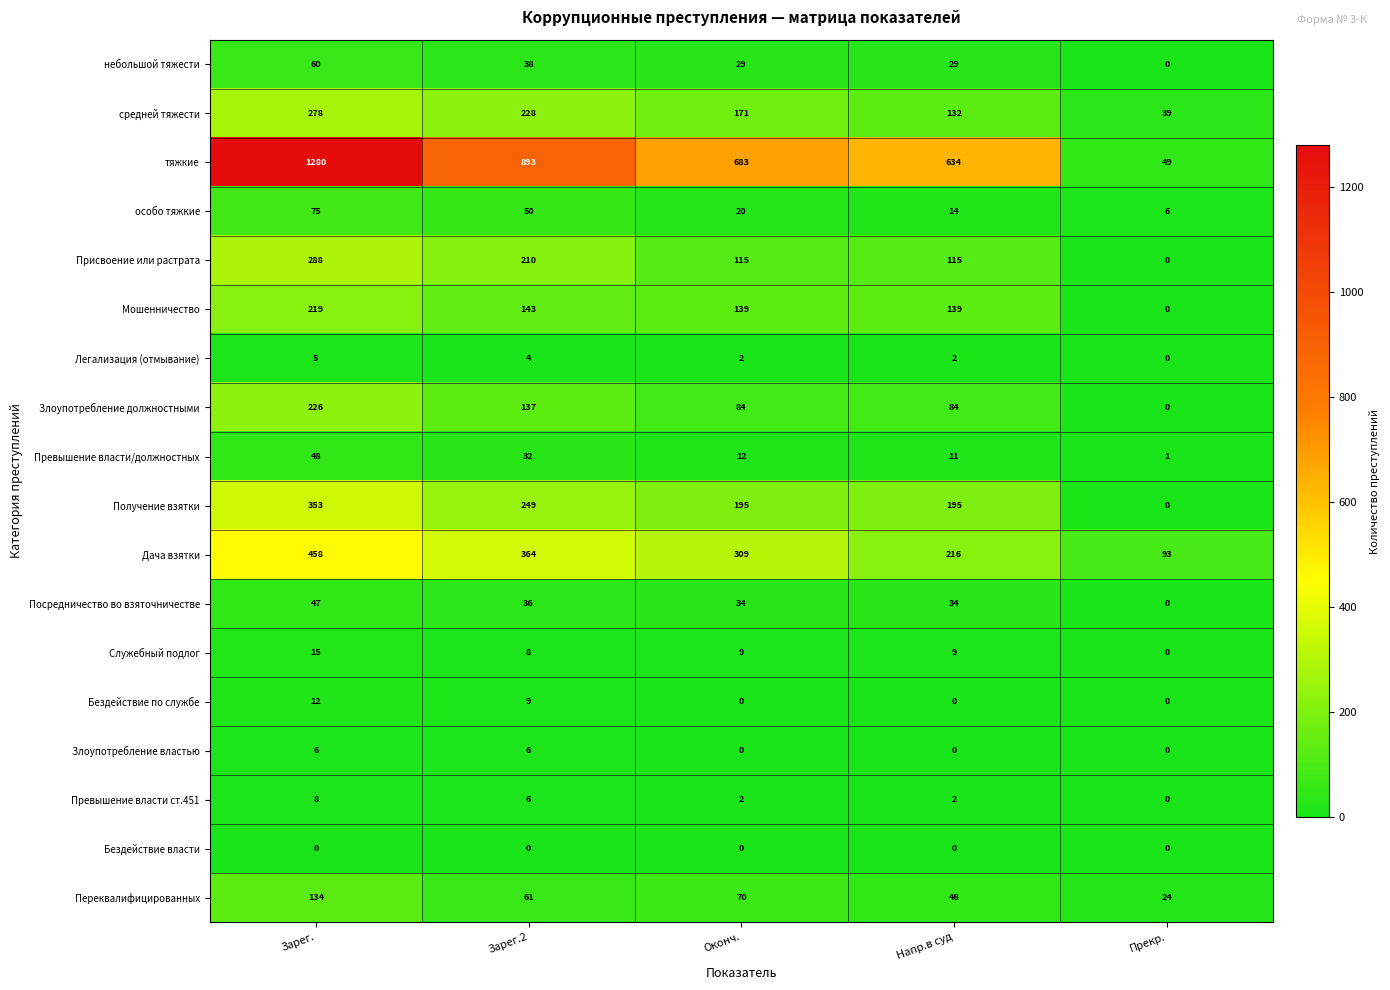

Which series has the widest spread of values?

тяжкие